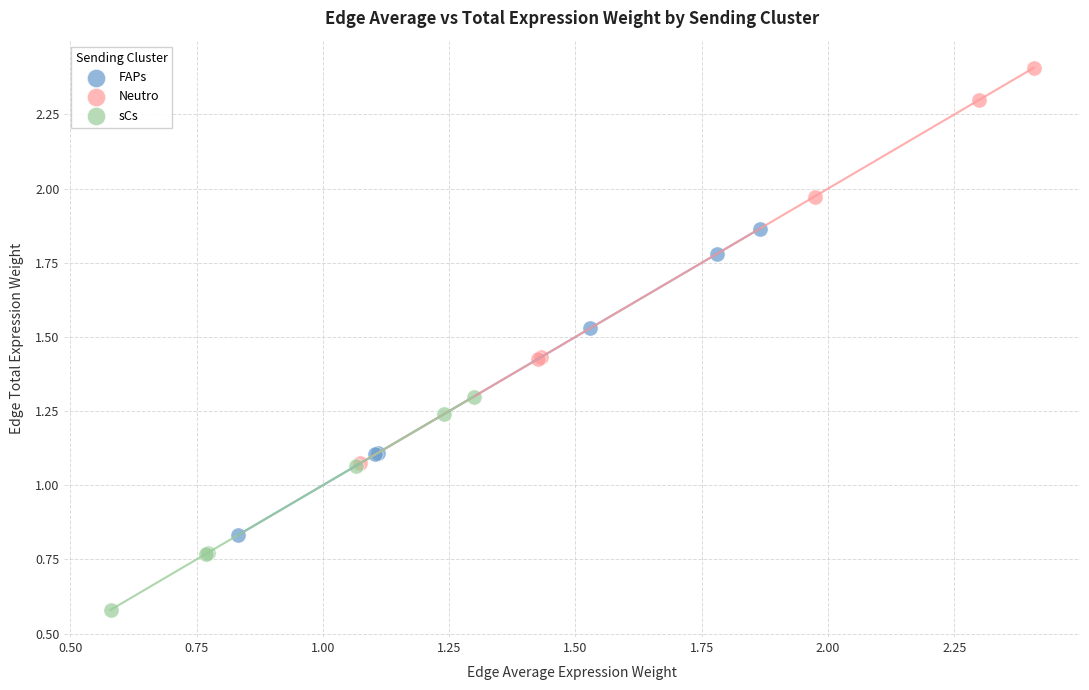

Which series has the largest Y range (max minus min)?

Neutro